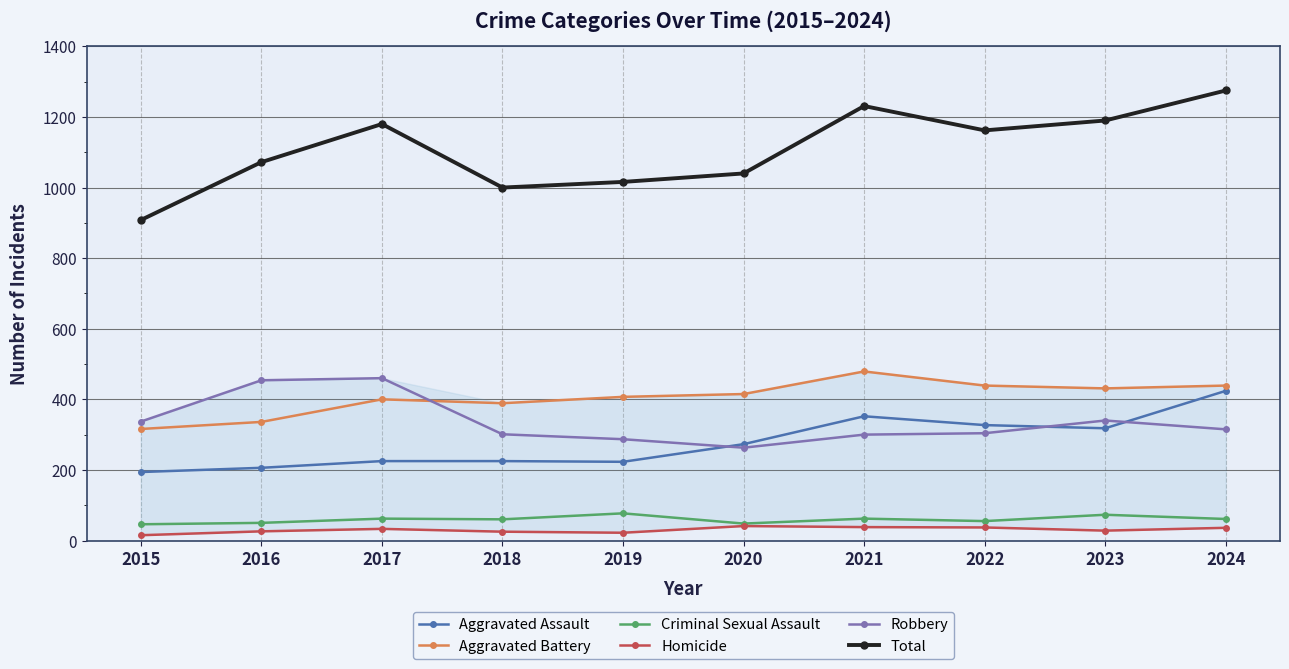

Between 2019 and 2023, which series saw the biggest shift?

Total